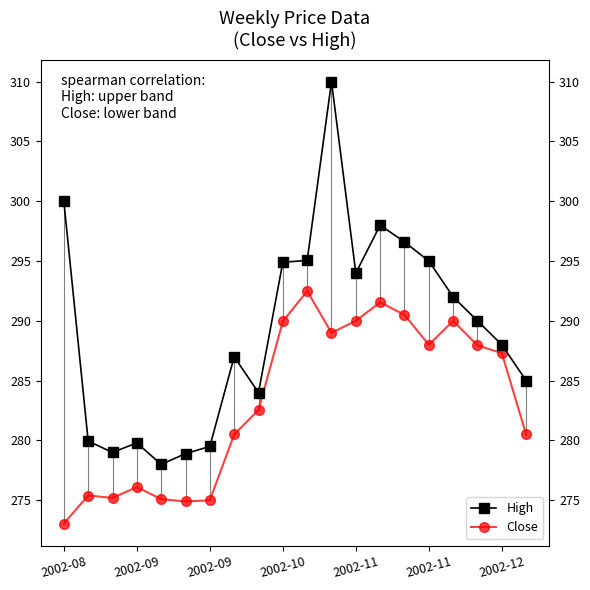

What is the label of the 12th point from the left?

11